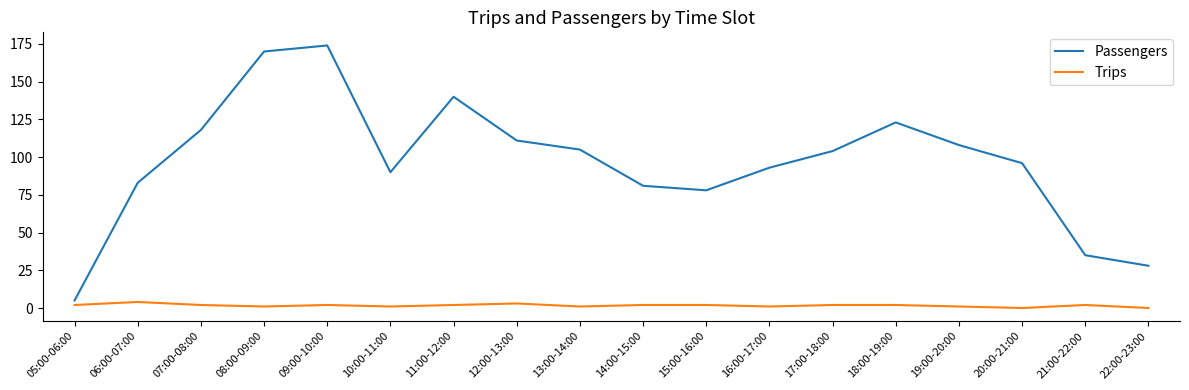

Reading right to left, list all the values displayed in this chart.

Passengers: 28	35	96	108	123	104	93	78	81	105	111	140	90	174	170	118	83	5
Trips: 0	2	0	1	2	2	1	2	2	1	3	2	1	2	1	2	4	2